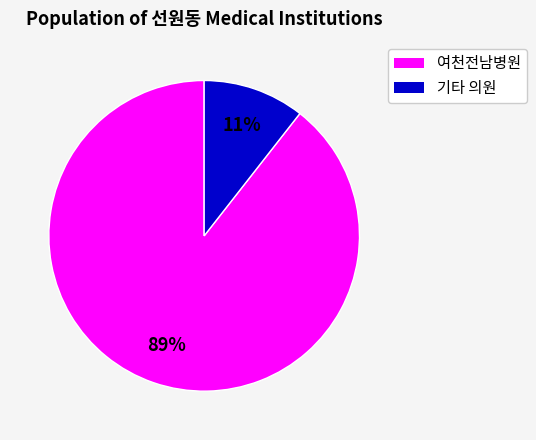

Is there a majority slice in this chart?

Yes